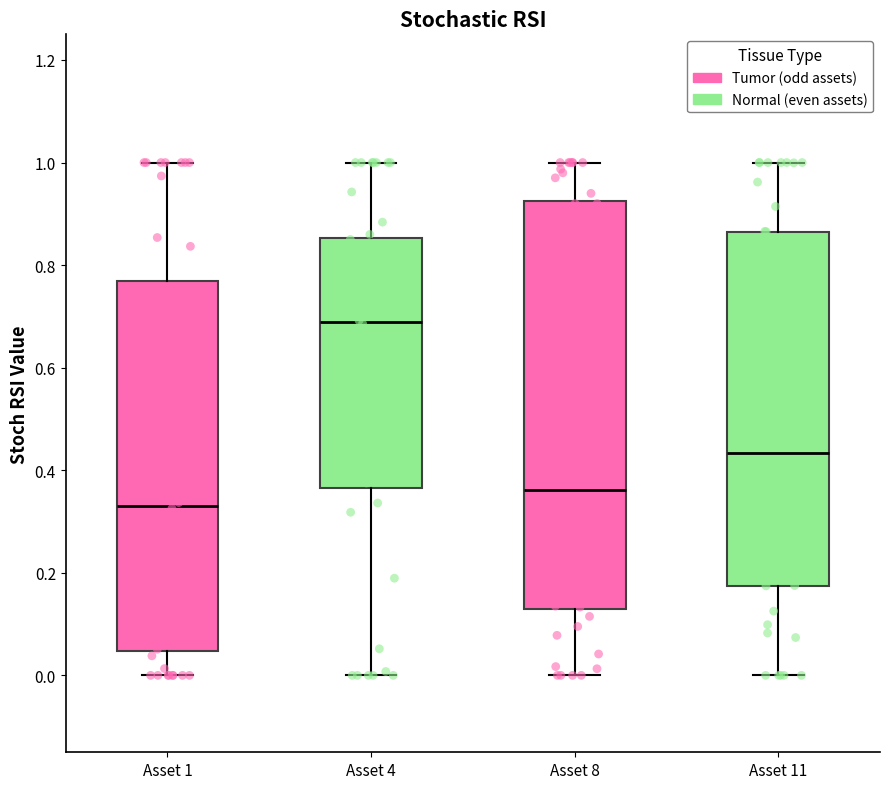

Where is the upper edge of the box for Asset 1 on the y-axis? The values are not printed on the chart, so give them approximately, as read against the axis.

0.76